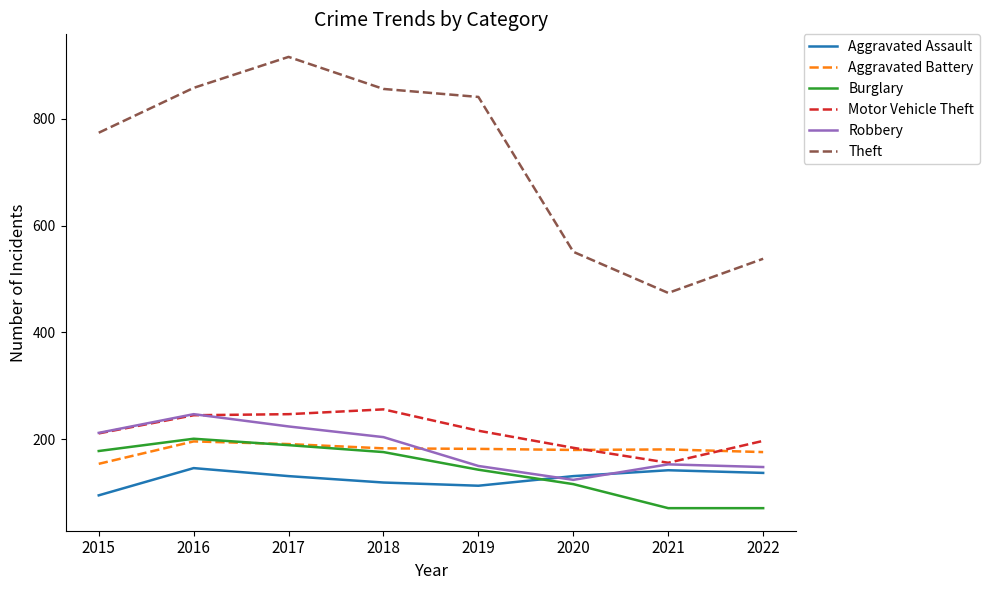

What is the total value across all series at 2021?

1177